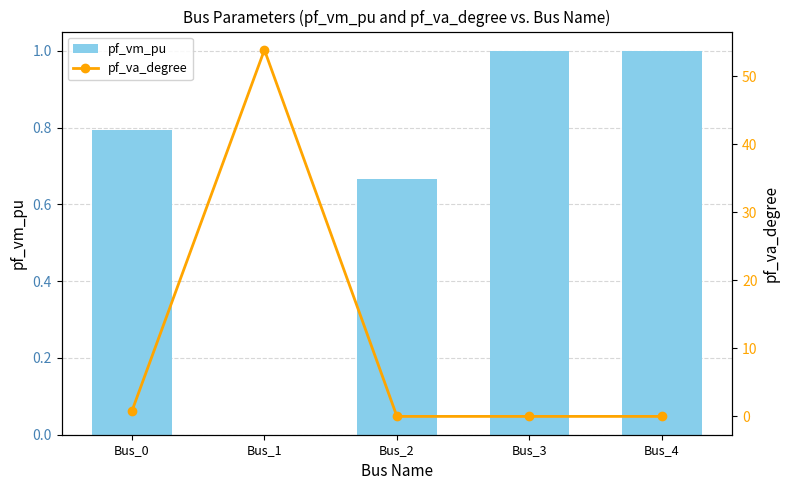

True or false: pf_va_degree has a value of -0.0 at Bus_4.

False